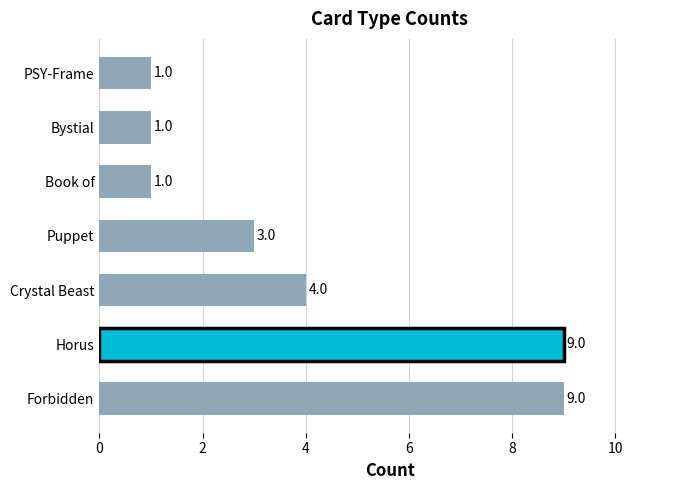

Reading top to bottom, transcribe all the data shown in this chart.

1	1	1	3	4	9	9